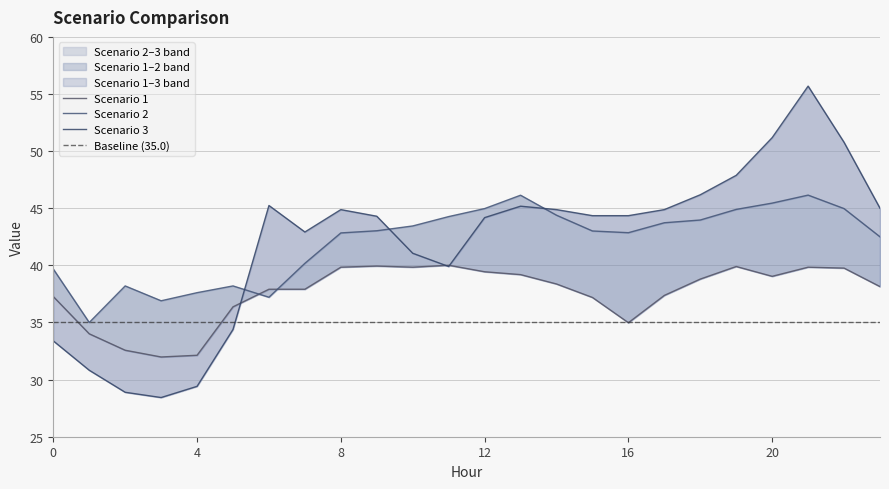

After their last crossing, which series has the higher values: Scenario 1 or Scenario 3?

Scenario 3